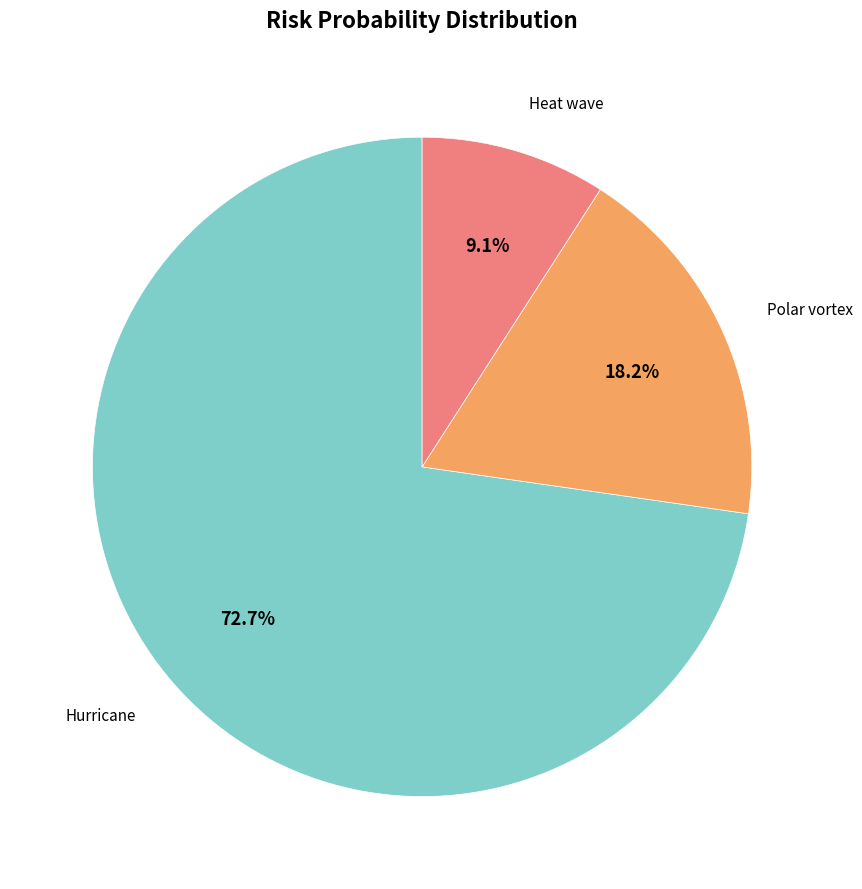

To the nearest percent, what is the difference between the largest and smallest slice percentages?

64%